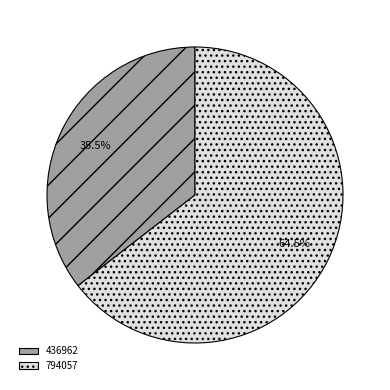

What is the ratio of the value at 794057 to the value at 436962?

1.8